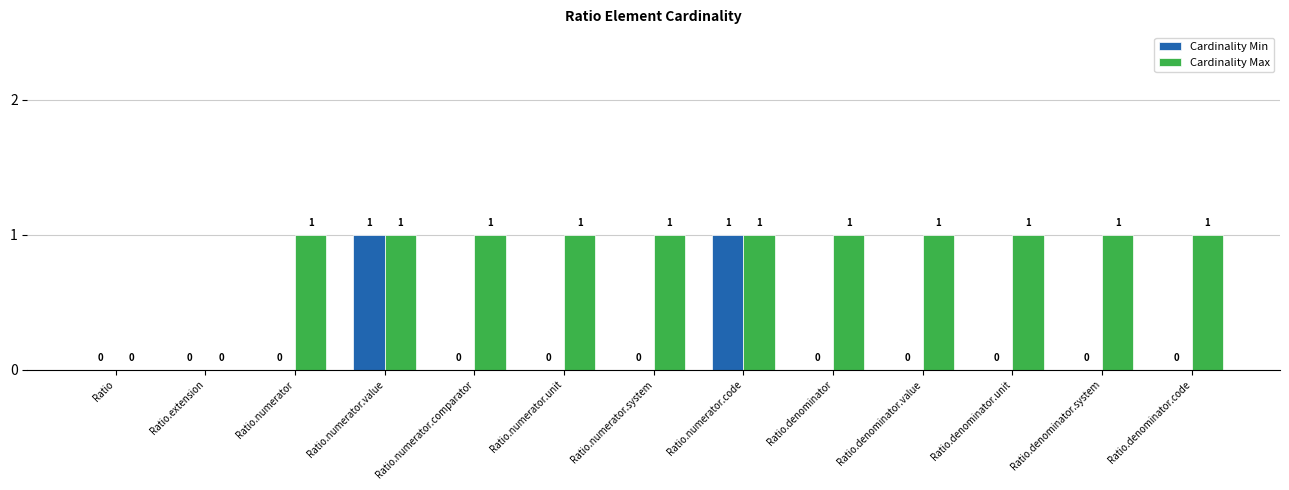

What are all the series names shown in the legend?

Cardinality Min, Cardinality Max